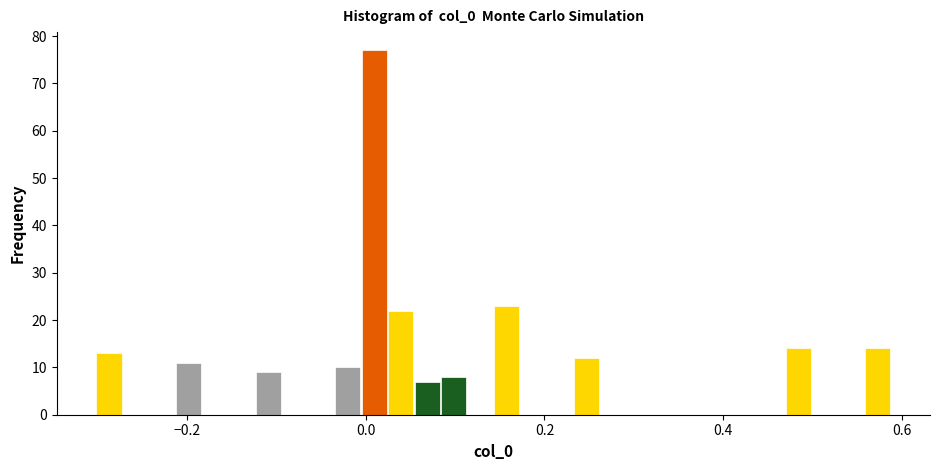

Around what value on the x-axis is the tallest bar? Give the approximate position of its centre, as read against the axis.

0.00